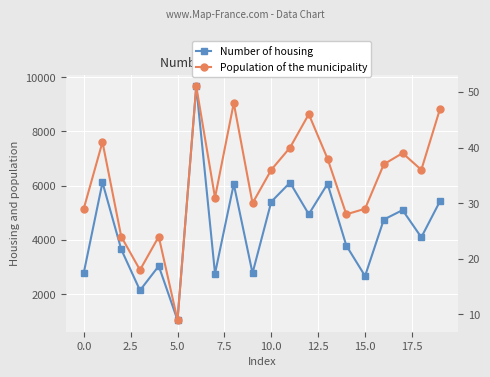

Which has a higher value, 19 or 15?

19